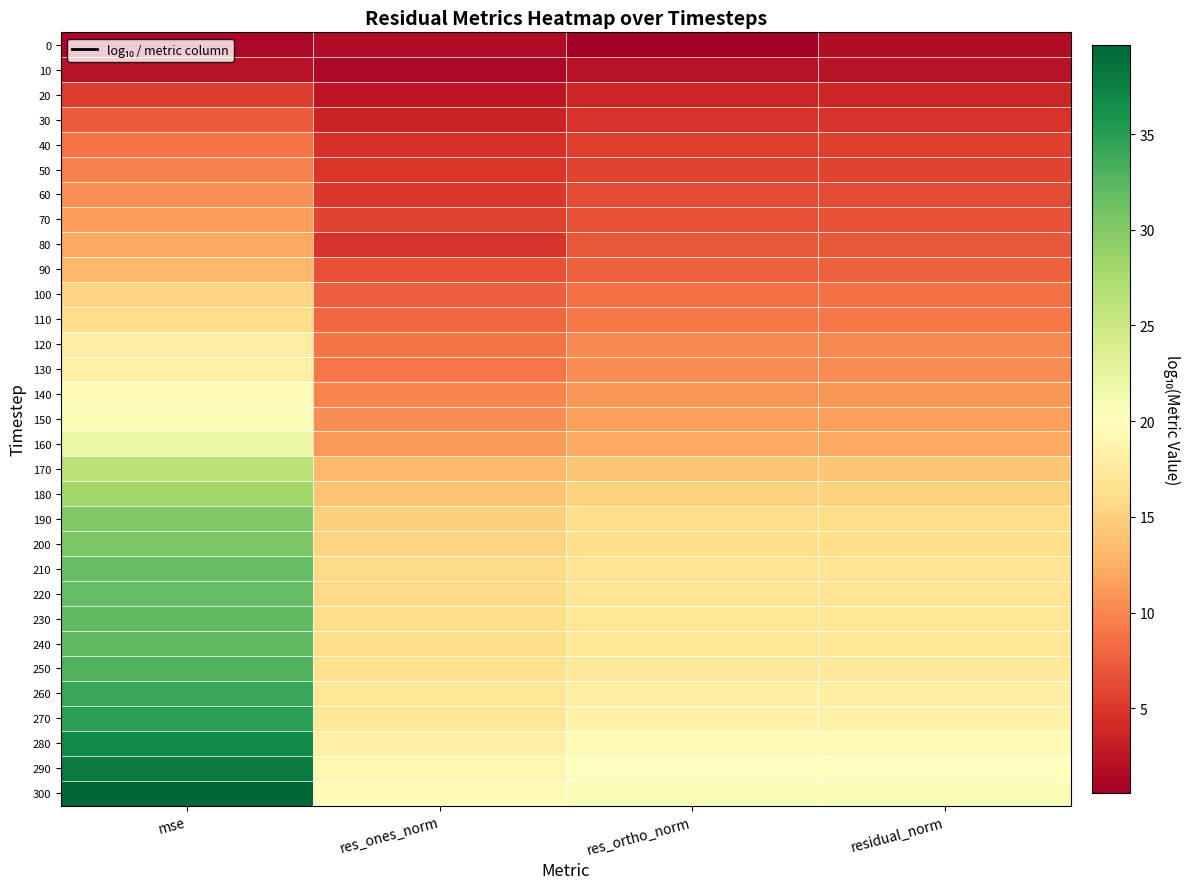

What is the spread (max minus min) of values at mse?

38.4